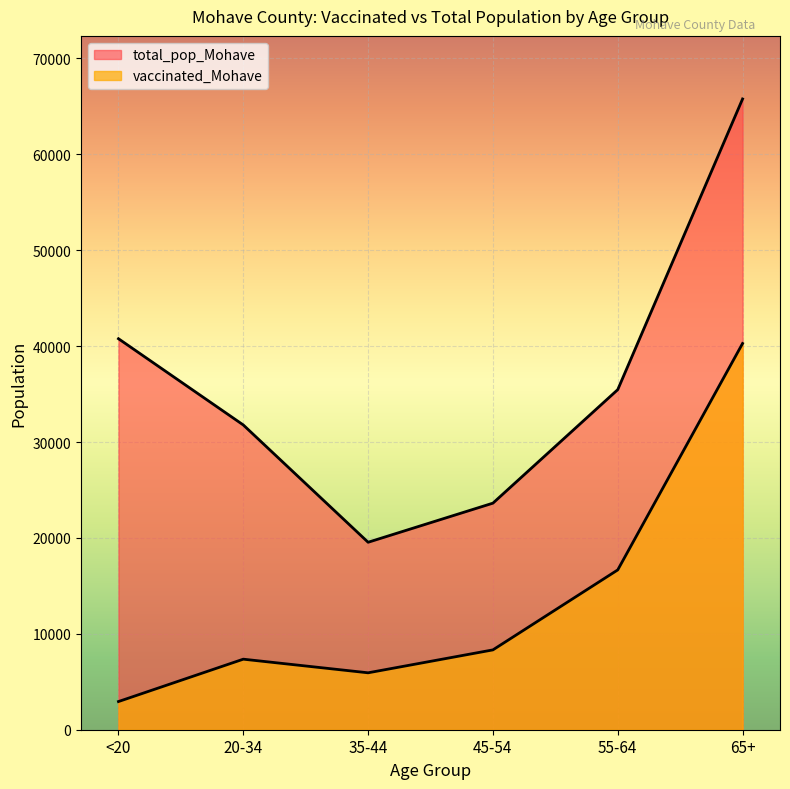

True or false: total_pop_Mohave and vaccinated_Mohave intersect in this chart.

False